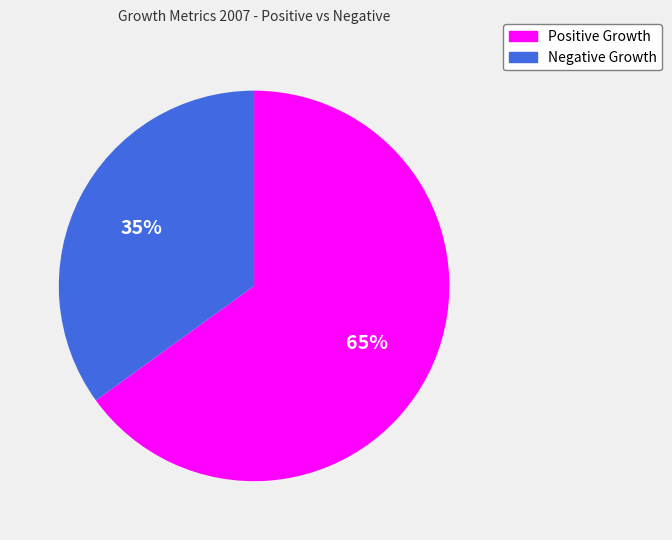

To the nearest percent, what is the difference between the largest and smallest slice percentages?

30%